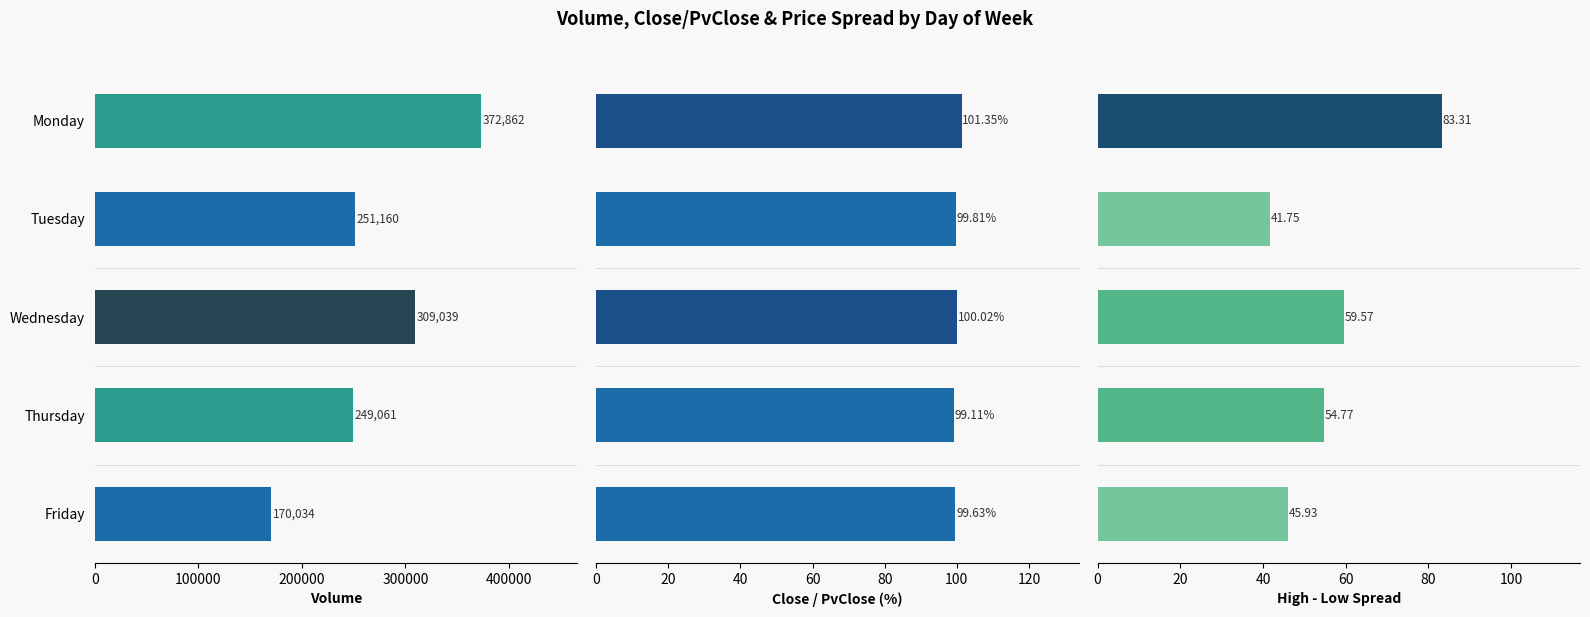

What is the sum of all Close/PvClose% values?

499.9